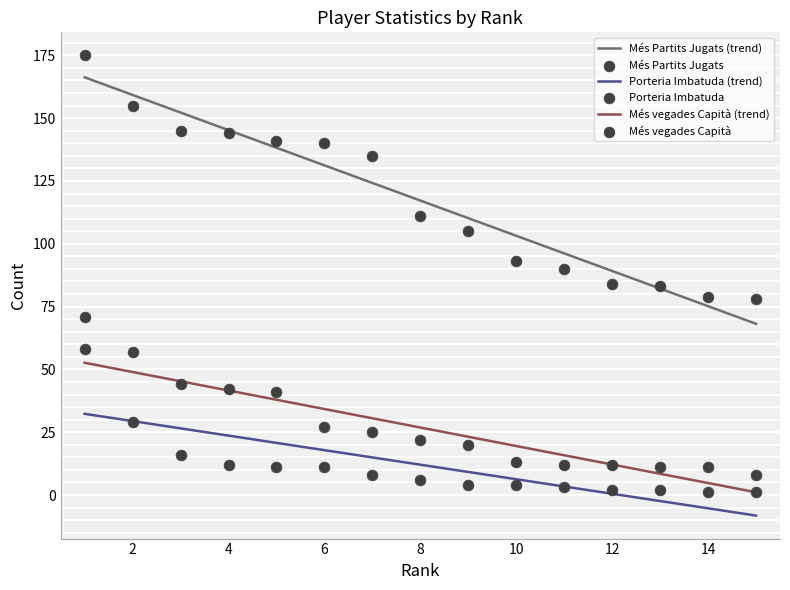

Which series contains the lowest Y value?

Porteria Imbatuda (trend)